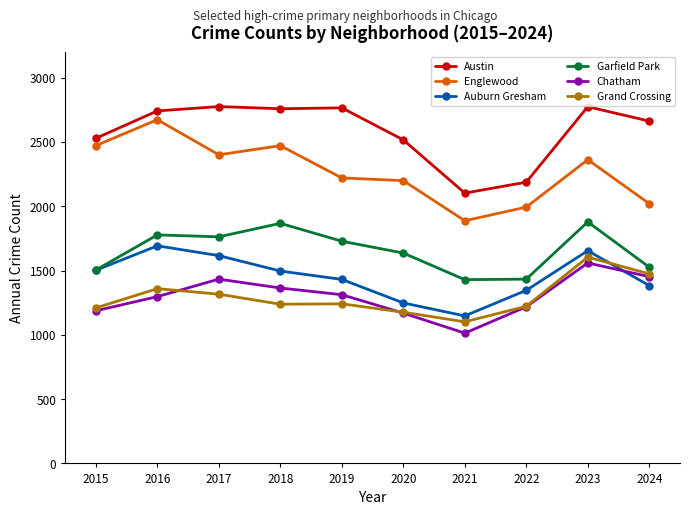

True or false: Grand Crossing has a value of 1359 at 2016.

True